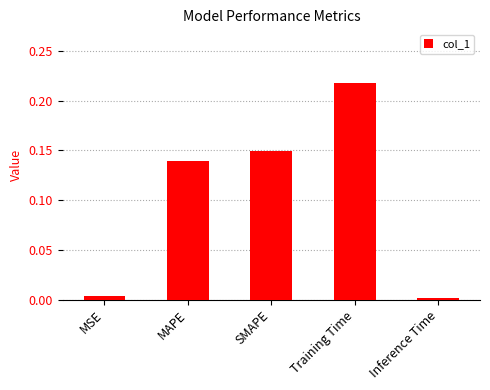

Which label corresponds to the largest value in the chart?

Training Time